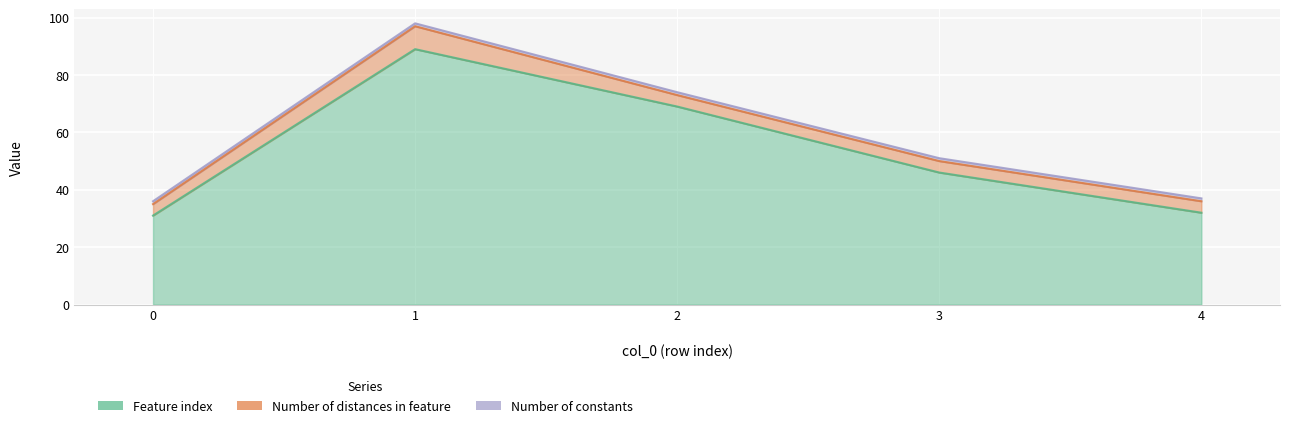

Reading right to left, what are all the values shown in this chart?

Feature index: 4=32	3=46	2=69	1=89	0=31
Number of distances in feature: 4=4	3=4	2=4	1=8	0=4
Number of constants: 4=1	3=1	2=1	1=1	0=1